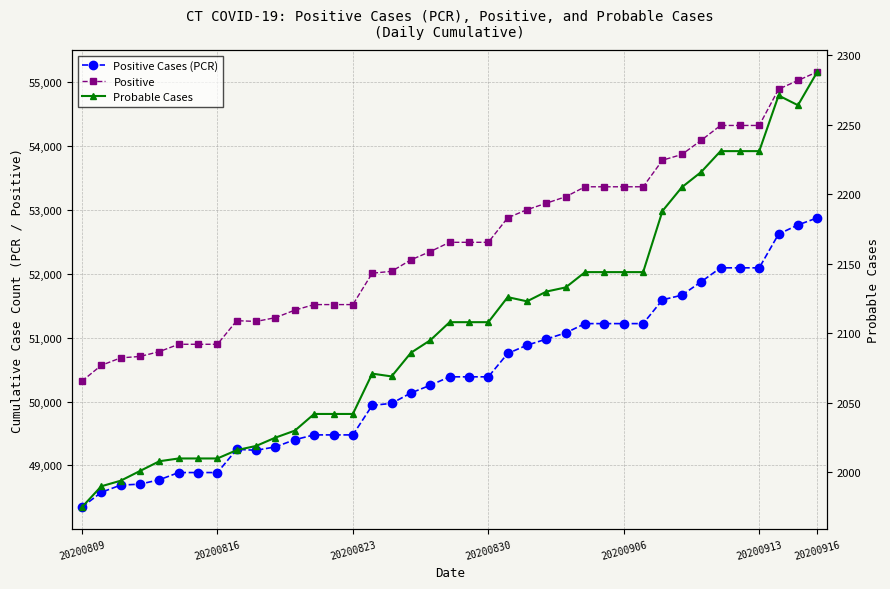

What is the value of the Positive Cases (PCR) point at the 29th from the left?

51221